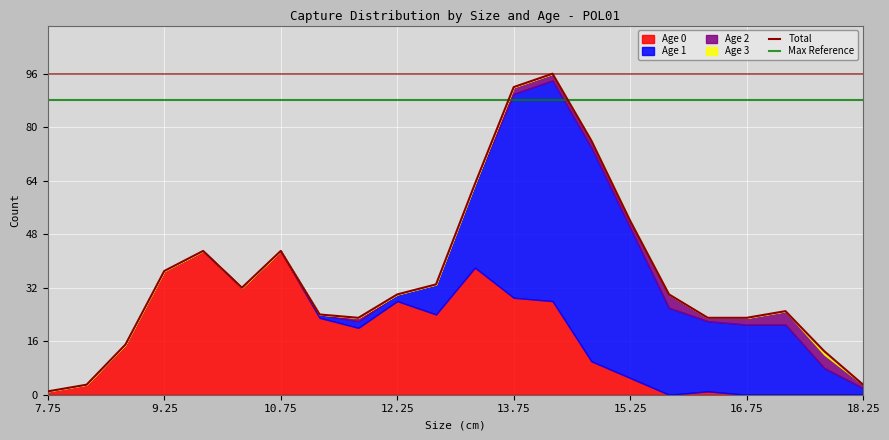

In Age 1, how many points are higher than both neighbors (excluding endpoints)?

1